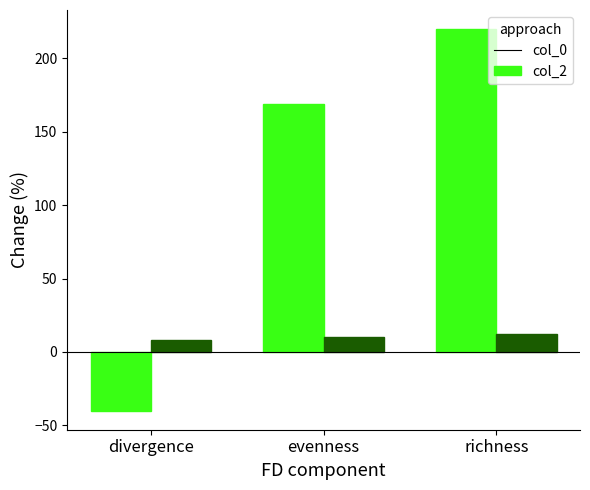

What is the total value across all series at richness?

232.0